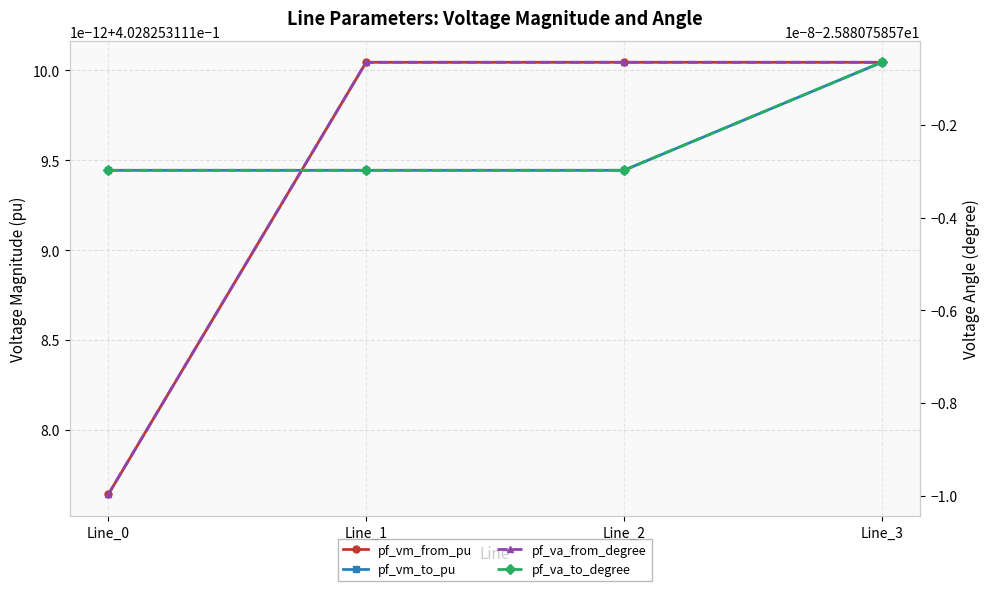

What is the sum of all pf_va_from_degree values?

-103.5